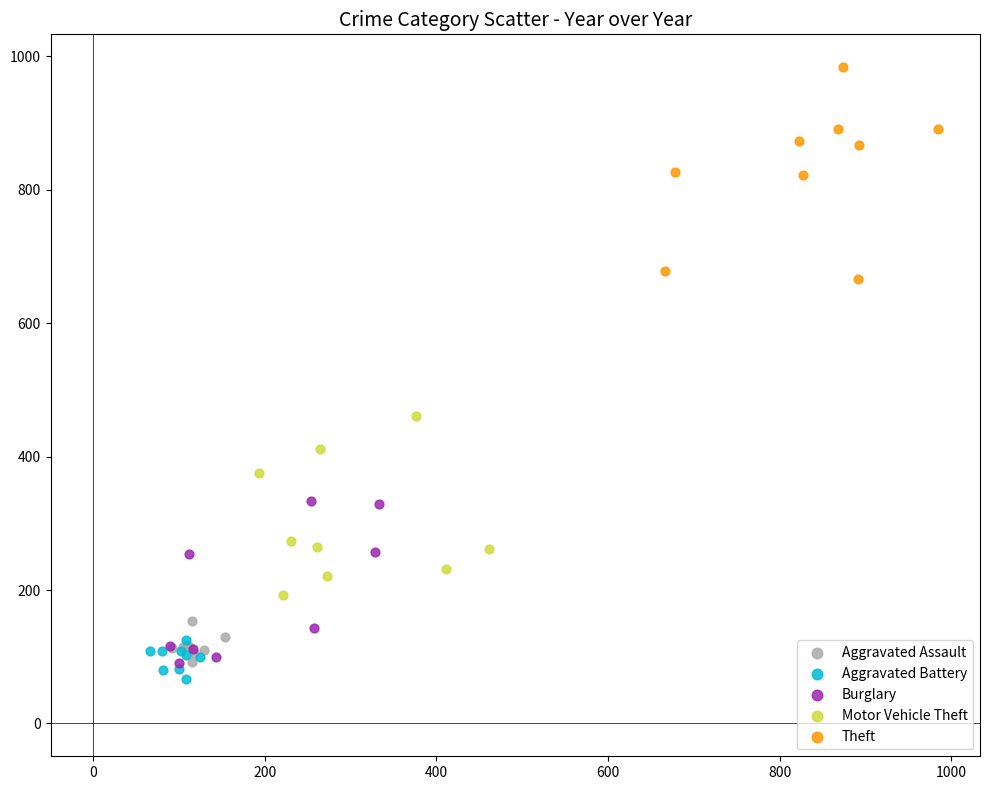

What are all the series names shown in the legend?

Aggravated Assault, Aggravated Battery, Burglary, Motor Vehicle Theft, Theft